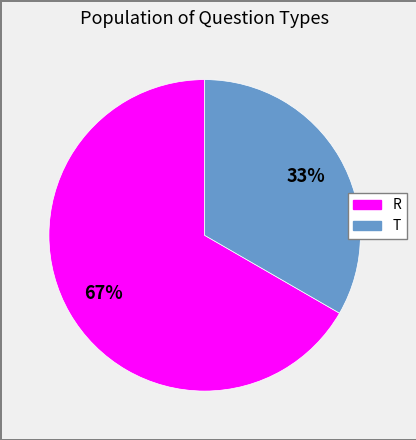

What is the largest slice in the pie chart?

R